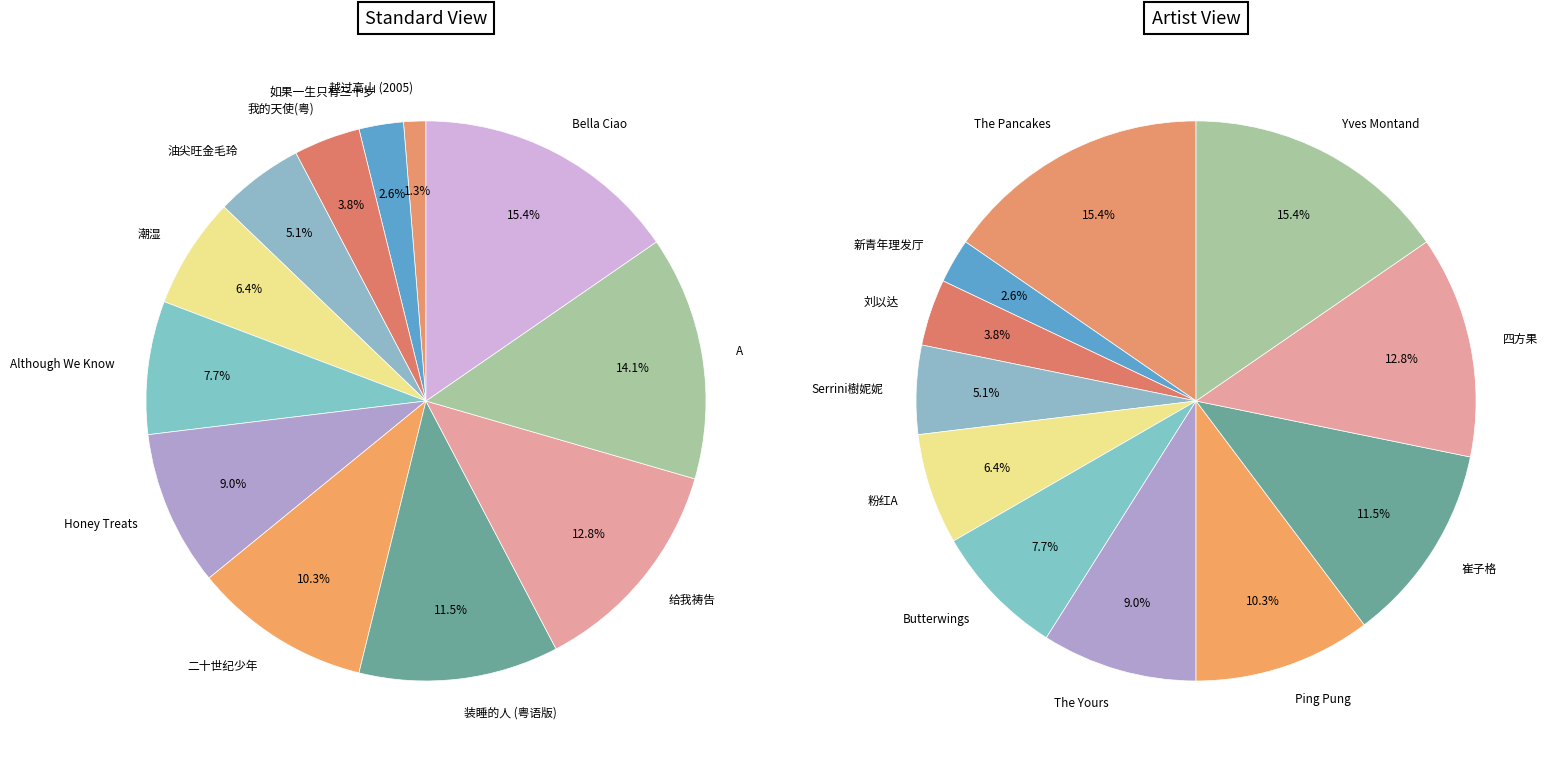

The 油尖旺金毛玲 slice represents 16% of the pie. True or false?

False